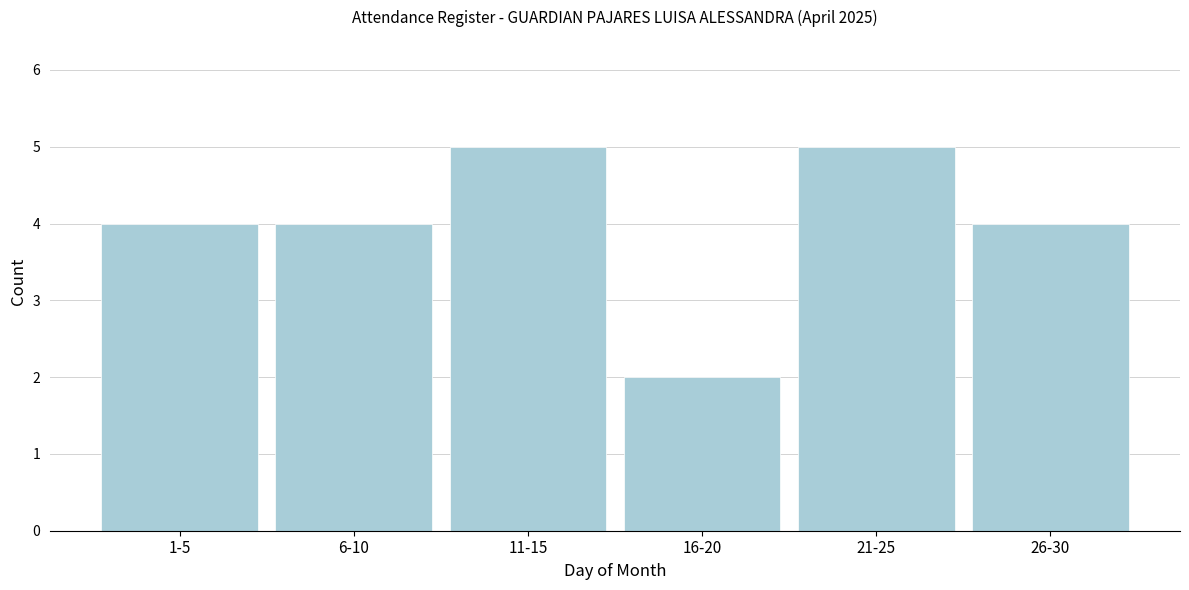

Reading left to right, transcribe all the data shown in this chart.

4	4	5	2	5	4